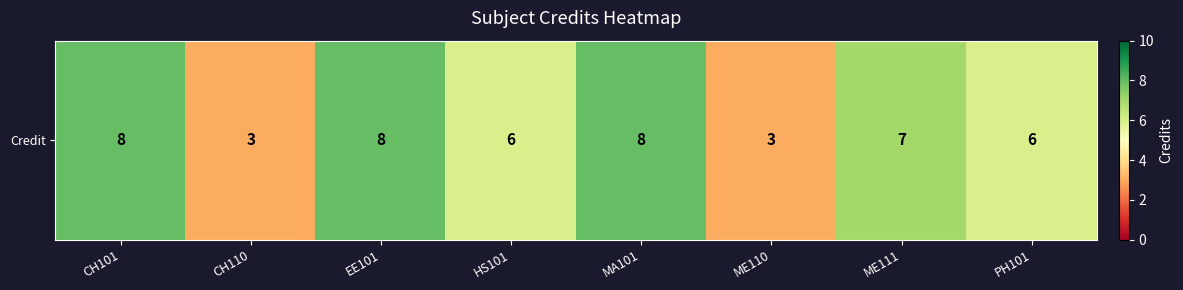

Which has a higher value, HS101 or ME110?

HS101